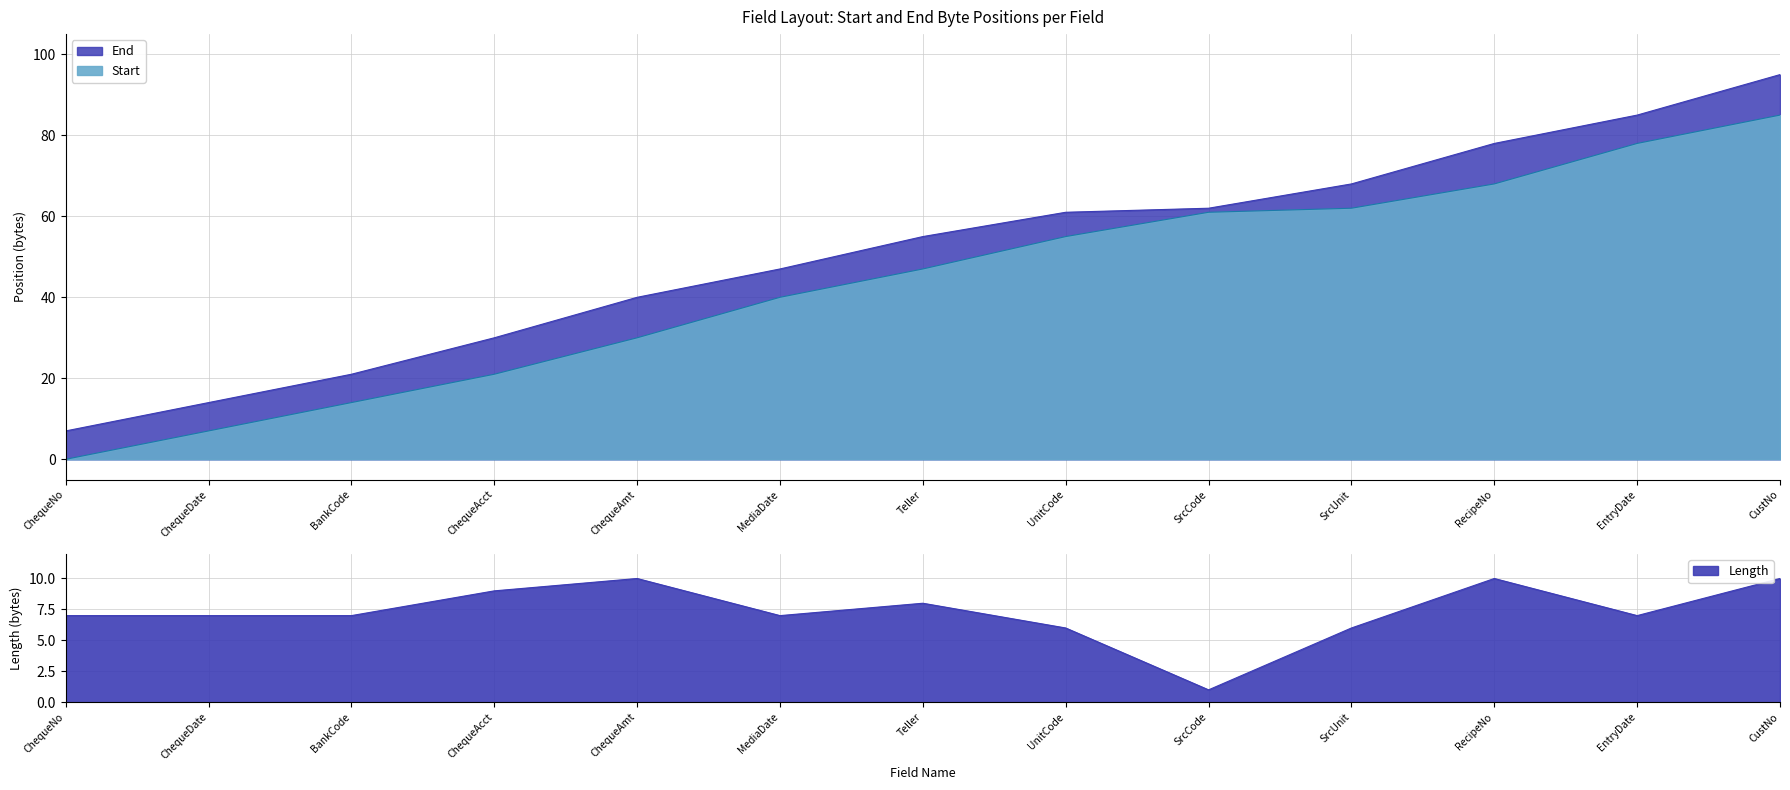

What is the label of the 9th point from the right?

ChequeAmt